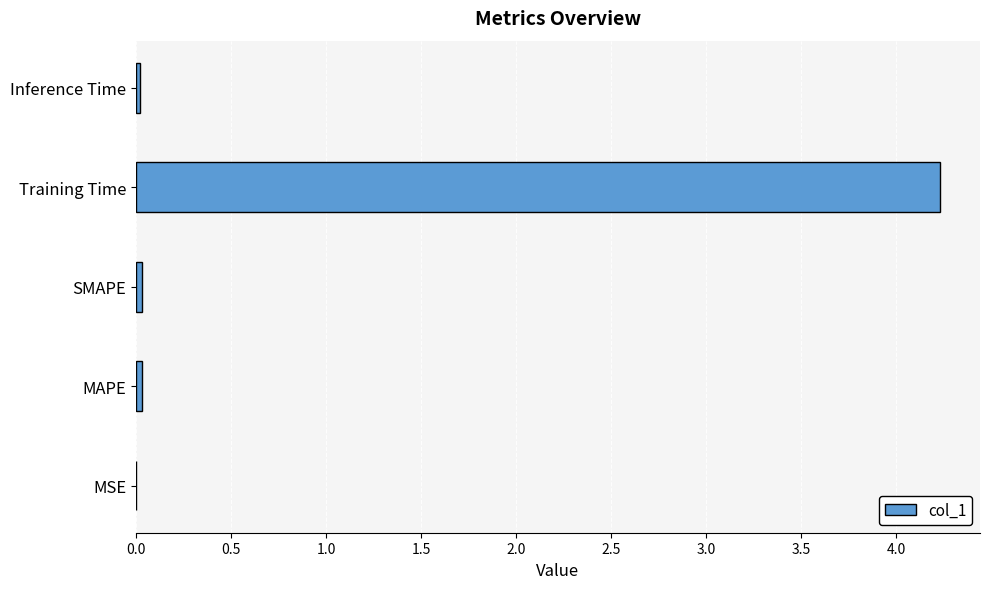

How many distinct data groups are displayed?

1